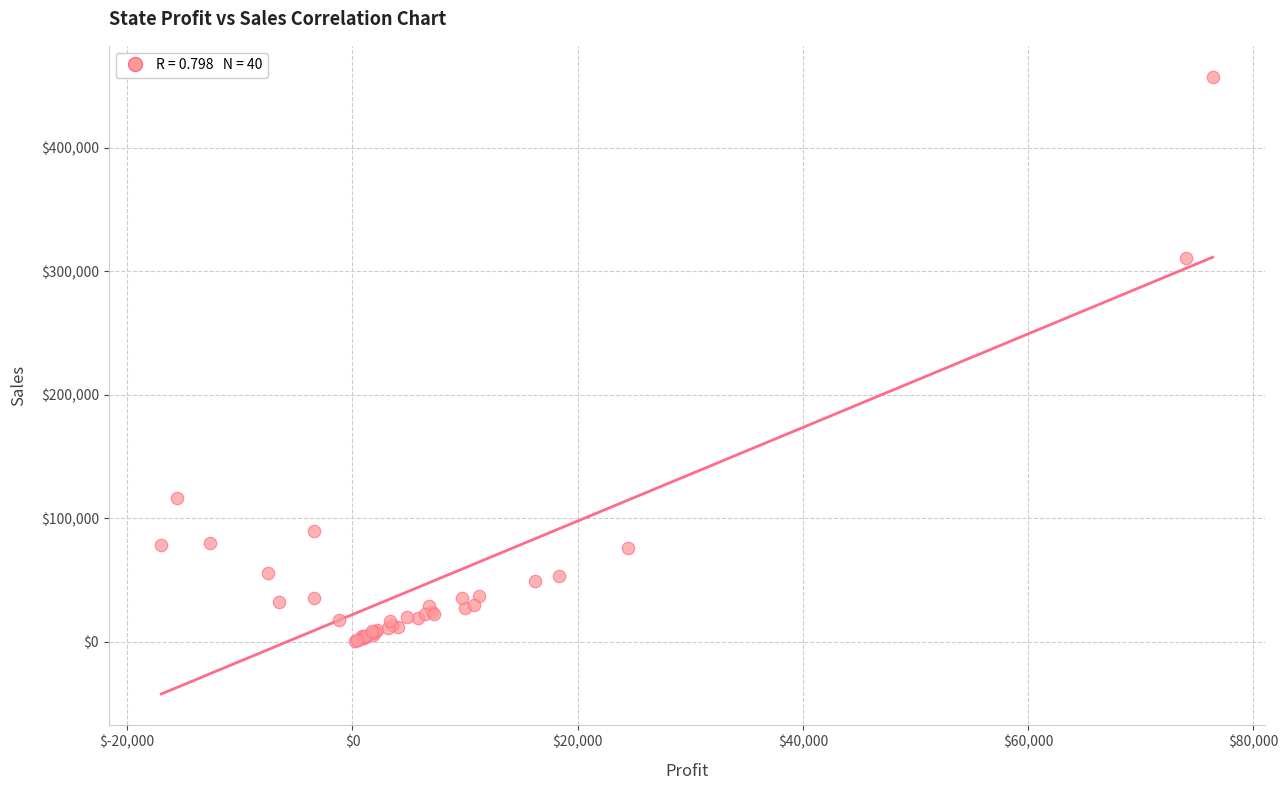

What Y value in the scatter plot is closest to 229303?

310876.3